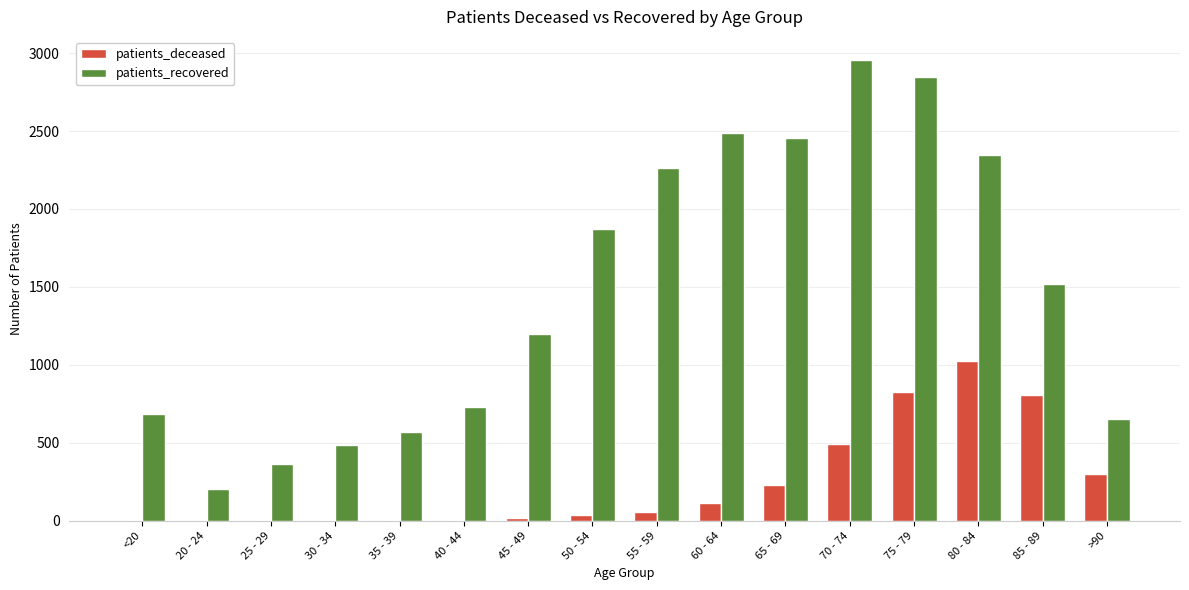

The patients_recovered series shows 2348 at 80 - 84. True or false?

True